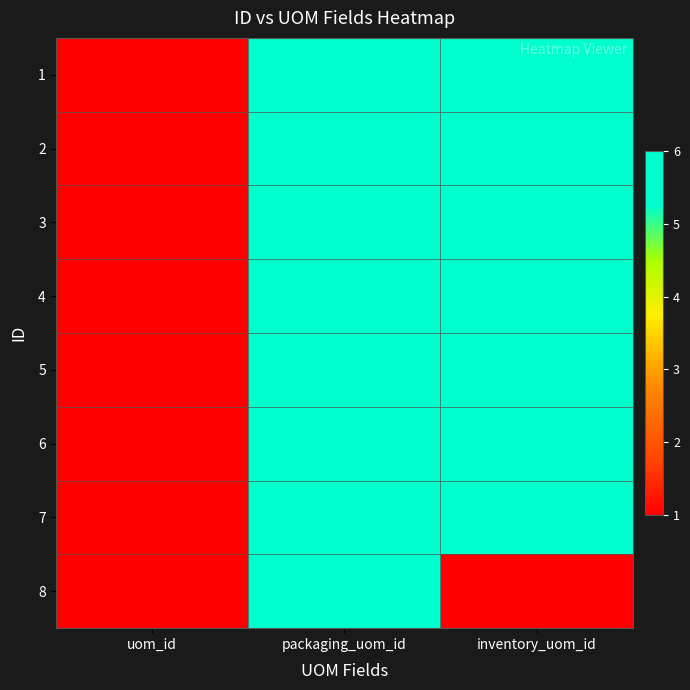

Reading left to right, what are all the values shown in this chart?

1: uom_id=1	packaging_uom_id=6	inventory_uom_id=6
2: uom_id=1	packaging_uom_id=6	inventory_uom_id=6
3: uom_id=1	packaging_uom_id=6	inventory_uom_id=6
4: uom_id=1	packaging_uom_id=6	inventory_uom_id=6
5: uom_id=1	packaging_uom_id=6	inventory_uom_id=6
6: uom_id=1	packaging_uom_id=6	inventory_uom_id=6
7: uom_id=1	packaging_uom_id=6	inventory_uom_id=6
8: uom_id=1	packaging_uom_id=6	inventory_uom_id=1